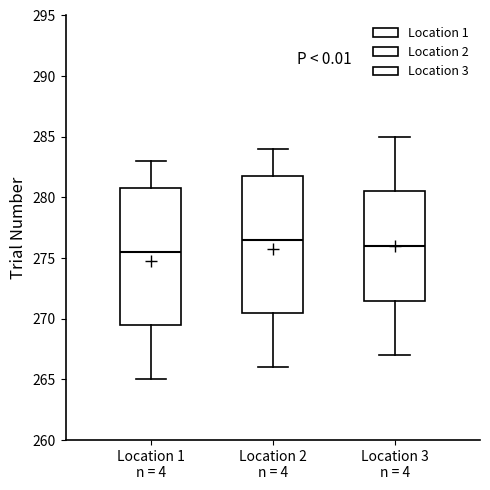

Reading left to right, transcribe this box plot: for each box, give where its median line is, the range the box spans, and where its two whiskers end, as read against the y-axis. The values are not printed on the chart, so give them approximately, as read against the axis.

Location 1 n = 4: median 275.5, box 269.5 to 281.0, whiskers 265.0 to 283.0
Location 2 n = 4: median 276.5, box 270.5 to 282.0, whiskers 266.0 to 284.0
Location 3 n = 4: median 276.0, box 271.5 to 280.5, whiskers 267.0 to 285.0